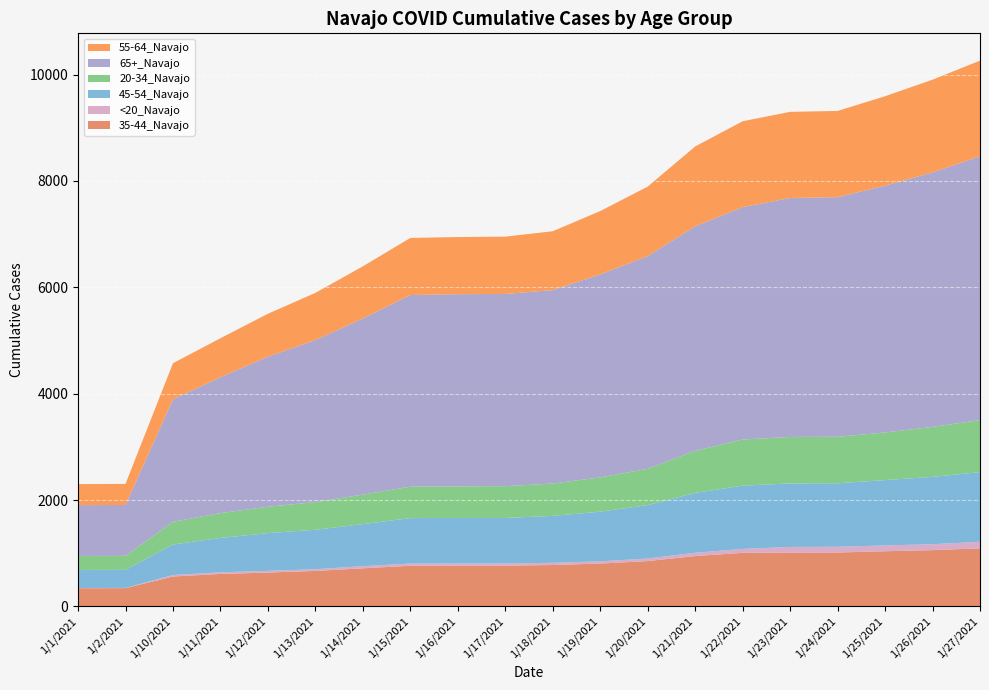

Reading left to right, list all the values displayed in this chart.

35-44_Navajo: 343	344	563	611	637	668	717	765	766	767	779	806	853	947	1008	1013	1014	1038	1059	1092
<20_Navajo: 4	4	28	31	32	32	40	41	41	41	41	42	48	62	74	106	108	109	111	124
45-54_Navajo: 339	340	574	646	710	742	791	855	856	856	883	934	1004	1126	1189	1194	1194	1229	1266	1310
20-34_Navajo: 263	263	427	467	496	520	555	591	595	597	608	645	683	790	868	874	875	895	940	977
65+_Navajo: 956	957	2303	2555	2821	3047	3313	3604	3613	3615	3638	3816	4000	4223	4369	4493	4505	4641	4785	4961
55-64_Navajo: 396	396	678	733	807	887	979	1073	1075	1077	1106	1191	1306	1501	1615	1620	1621	1681	1744	1799